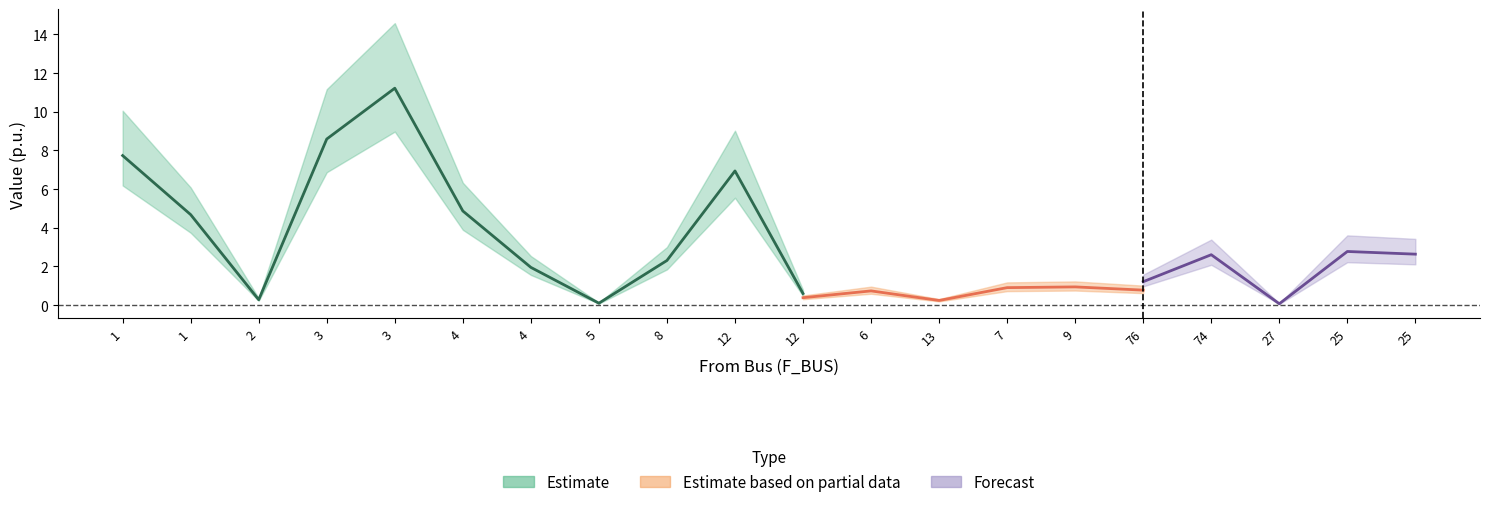

True or false: BR_R and BR_X intersect in this chart.

False